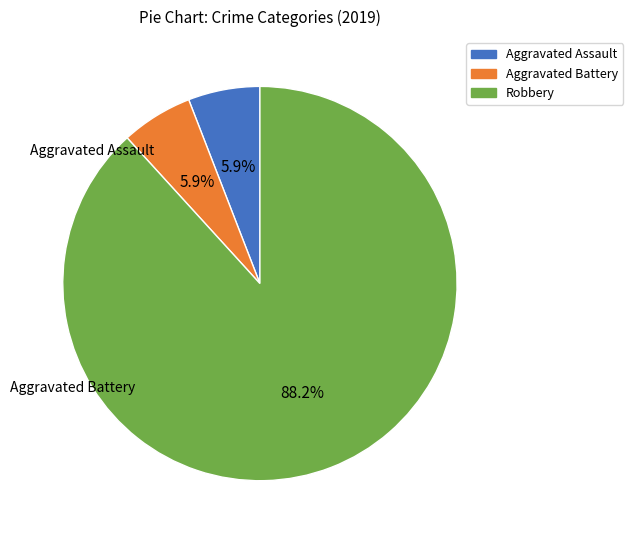

What is the largest slice in the pie chart?

Robbery